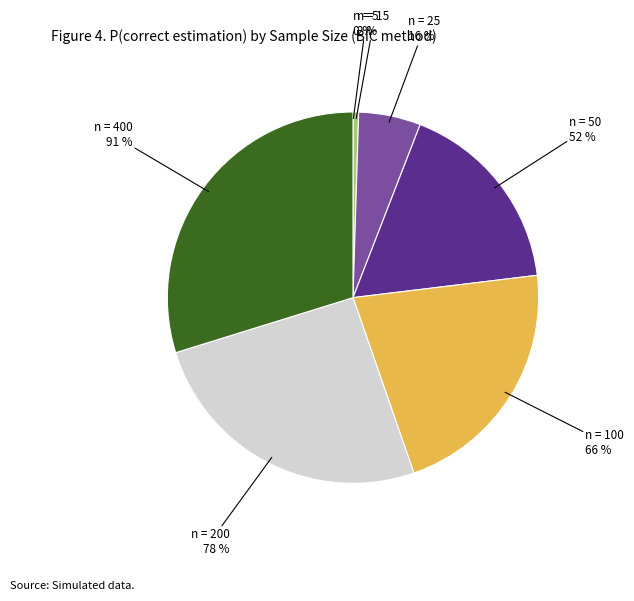

The 200 slice represents 31% of the pie. True or false?

False